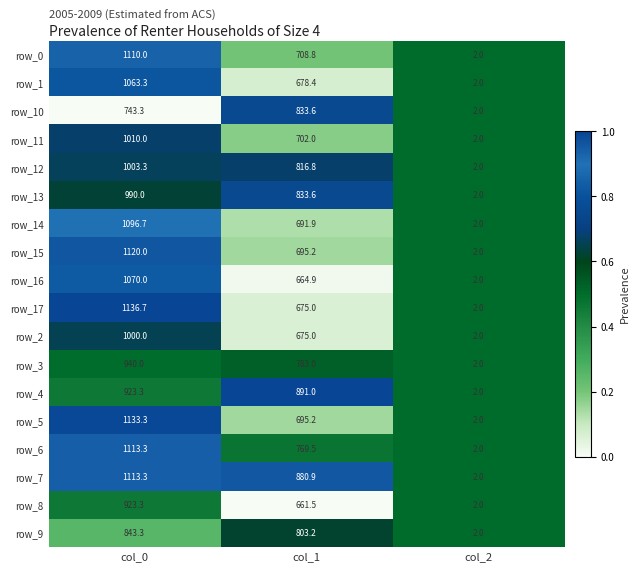

What is the difference between the second highest and minimum values in the row_2 series?

673.0